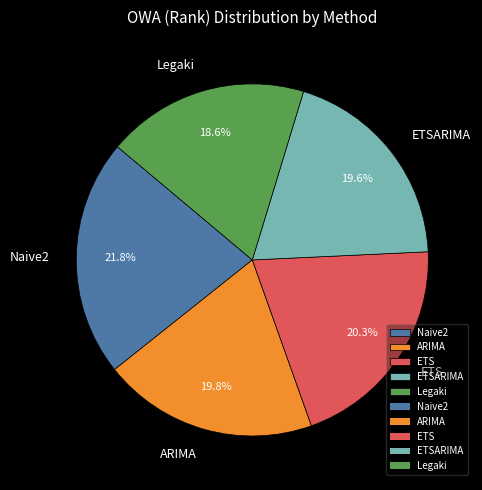

To the nearest percent, what percentage of the pie is ARIMA?

20%